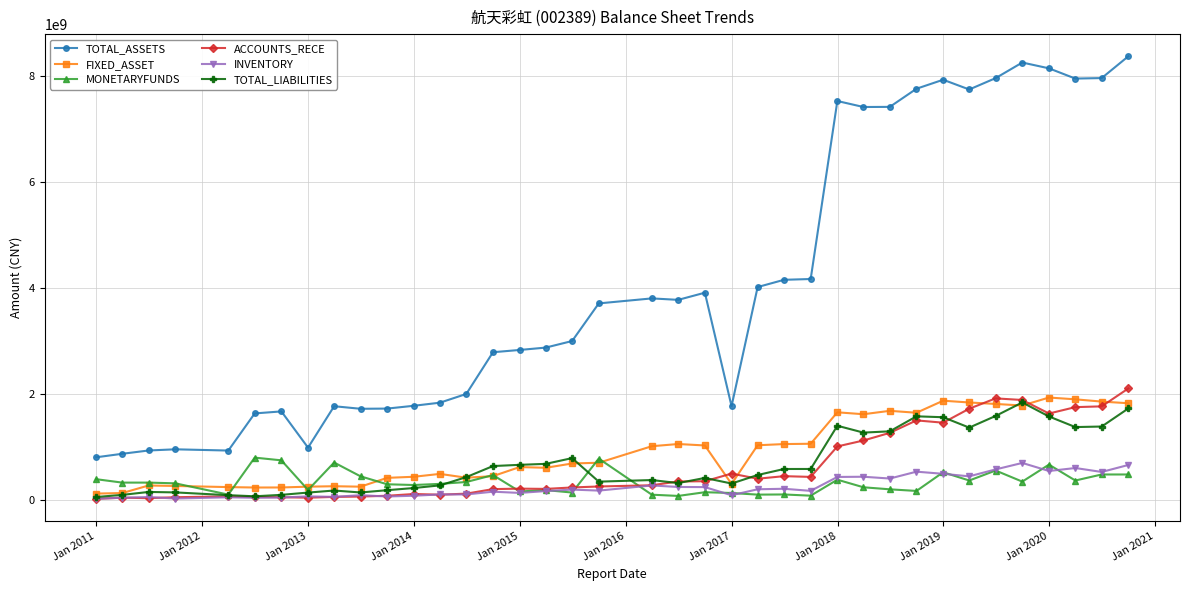

True or false: FIXED_ASSET and TOTAL_ASSETS intersect in this chart.

False